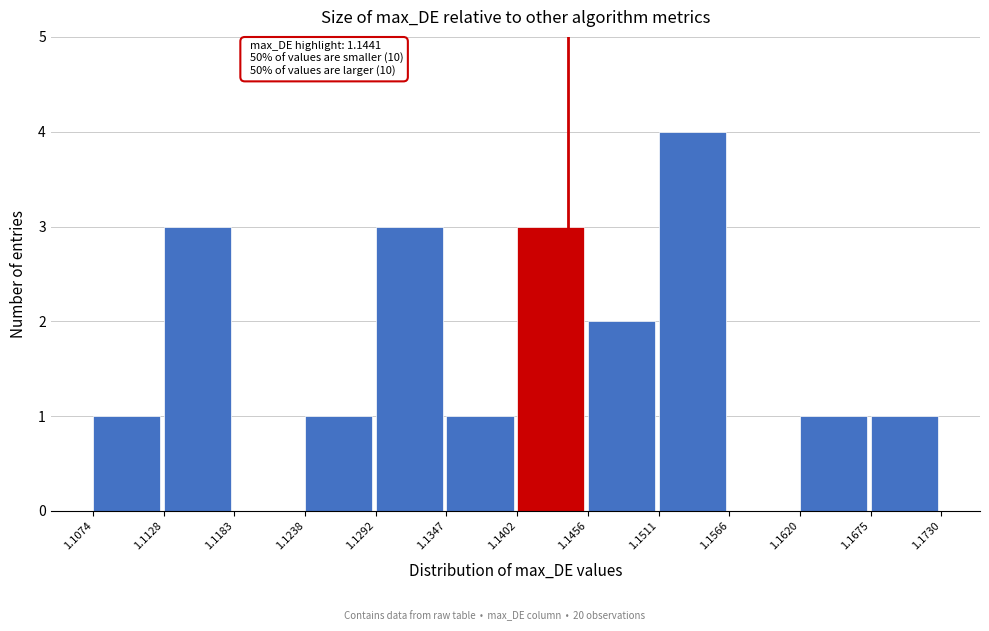

Which range on the x-axis has the tallest bar?

1.1511 to 1.1566